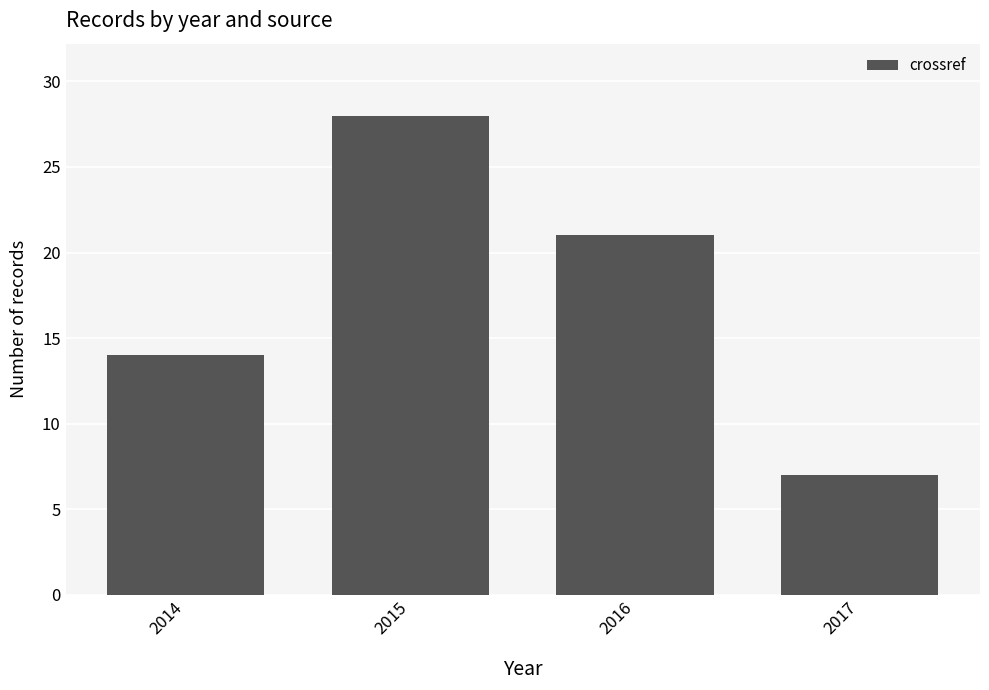

What is the ratio of the value at 2017 to the value at 2016?

0.3